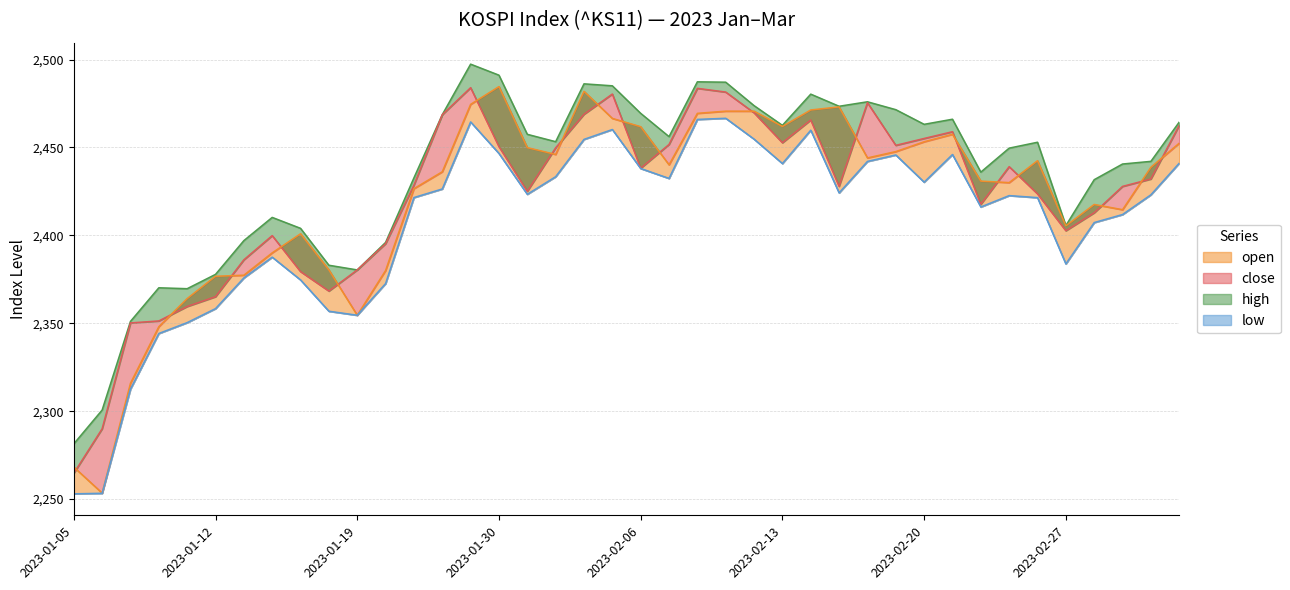

What value does the open series have at 2023-02-15?

2473.1